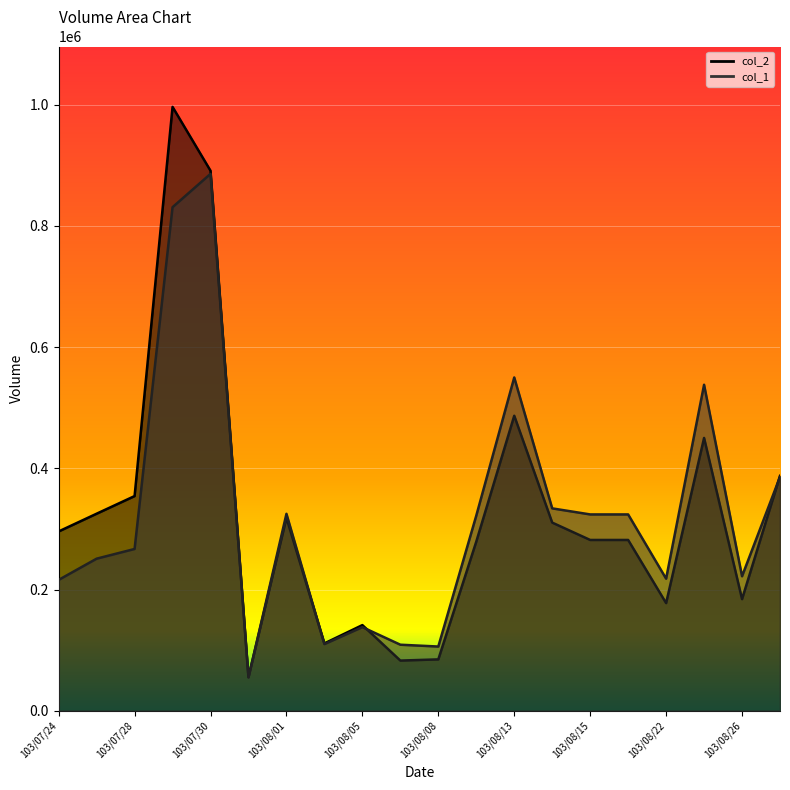

What are all the series names shown in the legend?

col_1, col_2